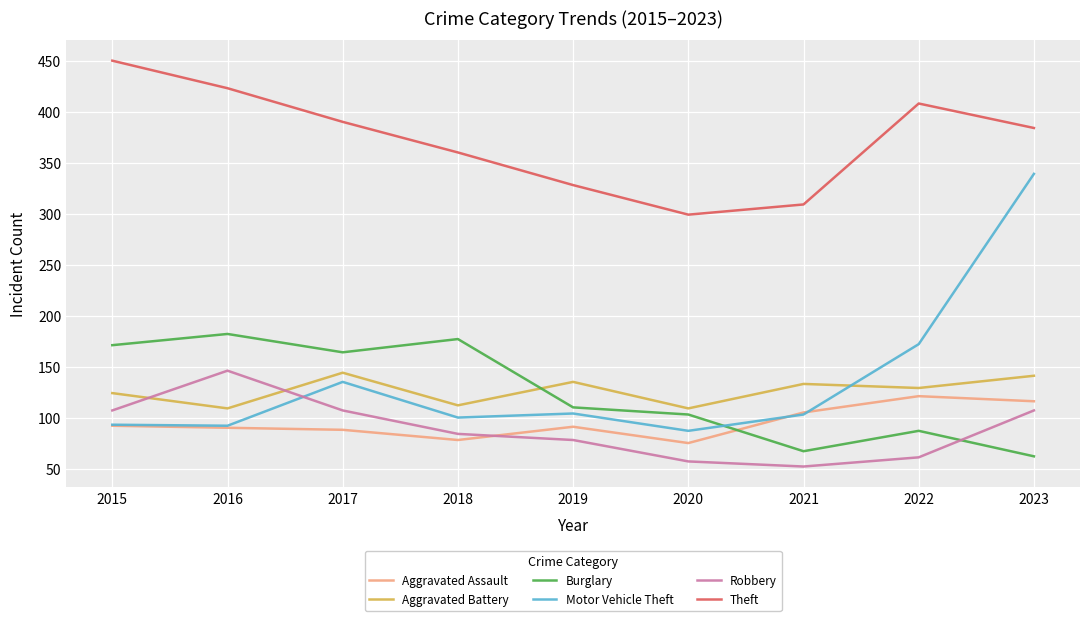

Is the value of Motor Vehicle Theft at 2018 greater than the value of Burglary at 2019?

No